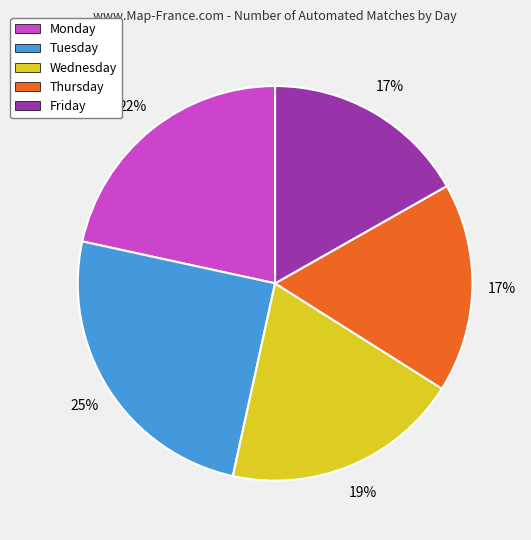

Is Thursday the majority of the pie?

No